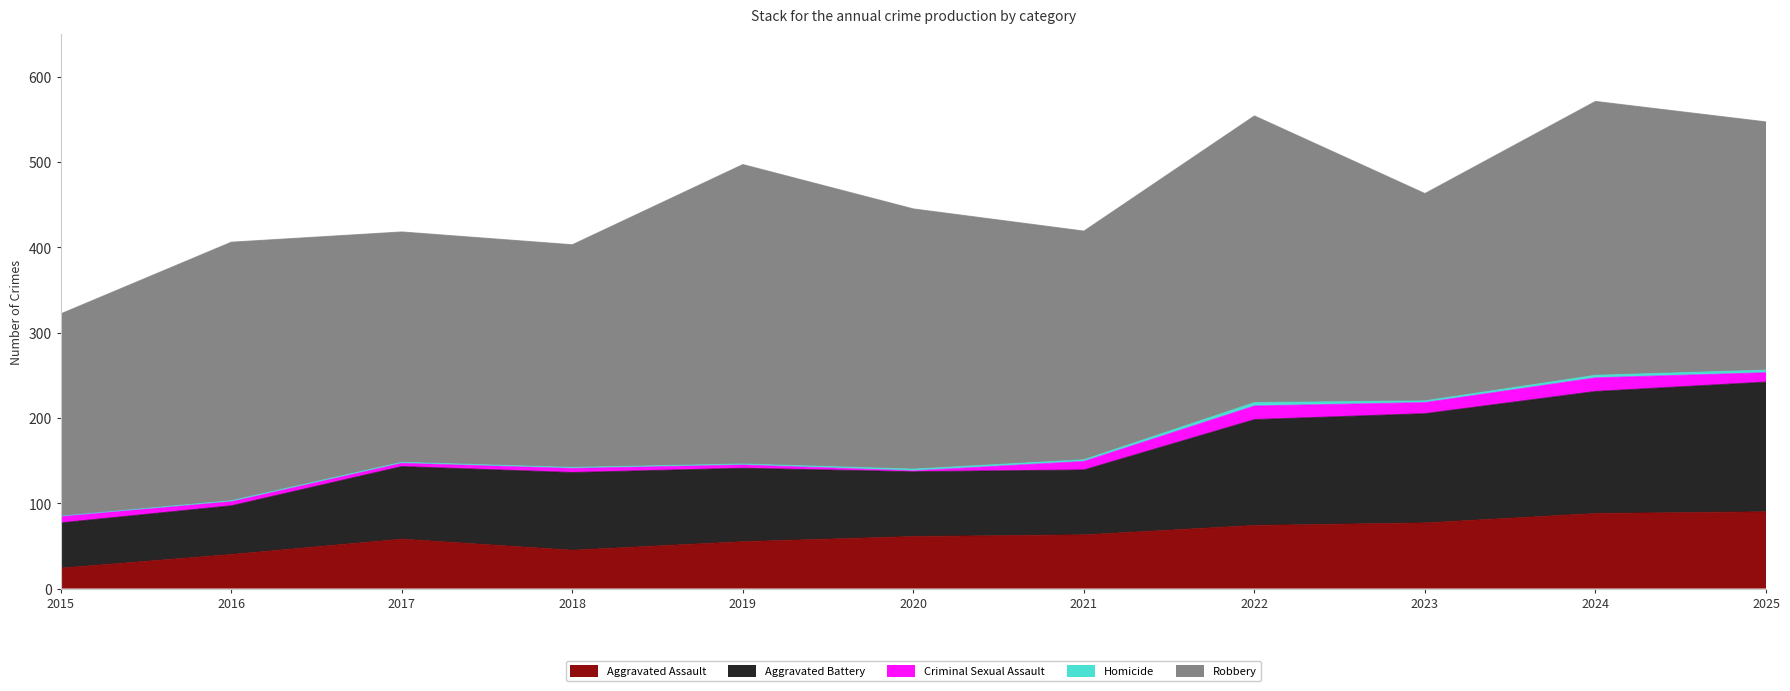

Which label corresponds to the smallest value in the chart?

2015